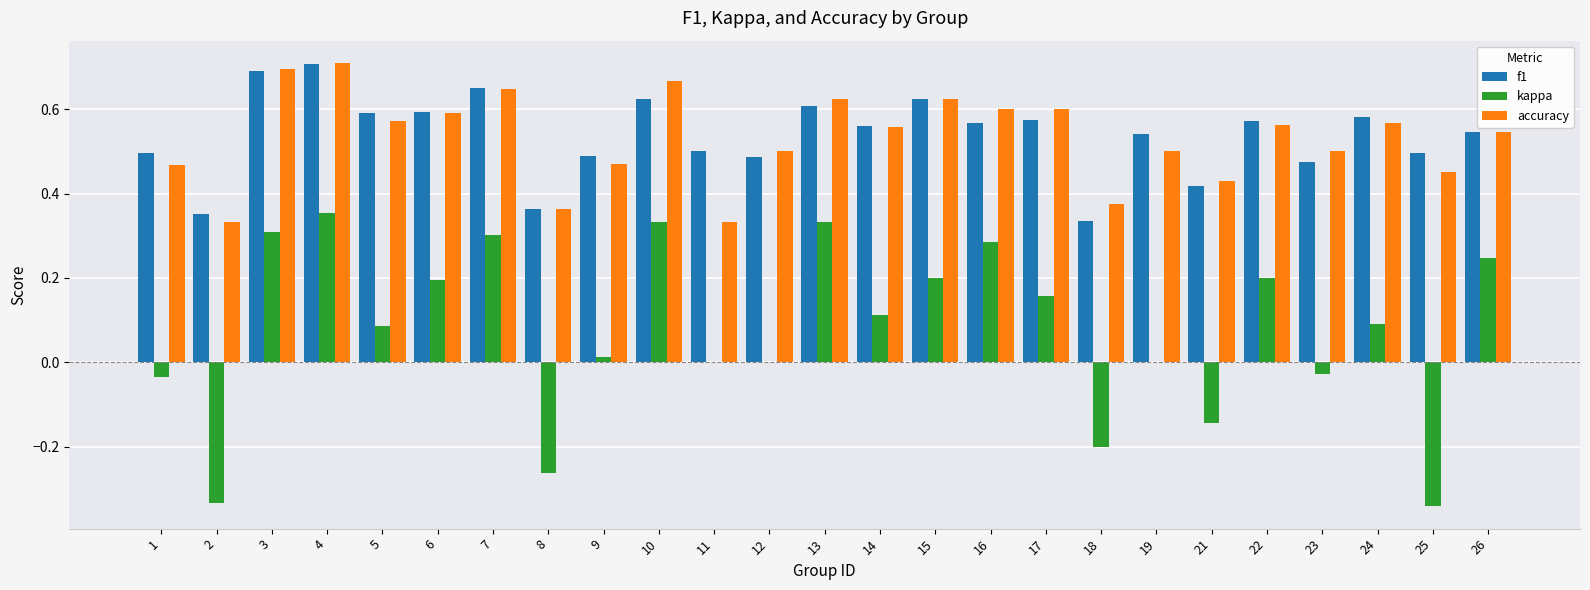

What is the sum of all kappa values?

1.9